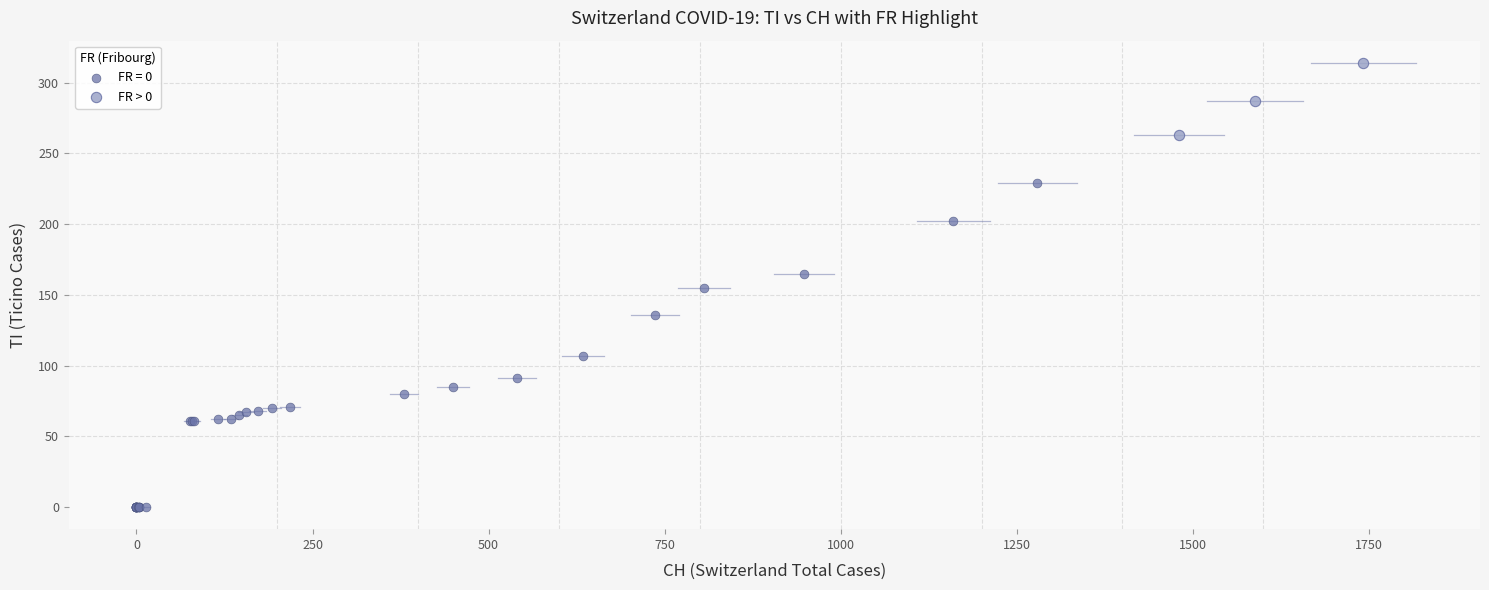

Which series has the widest spread of Y values?

FR = 0